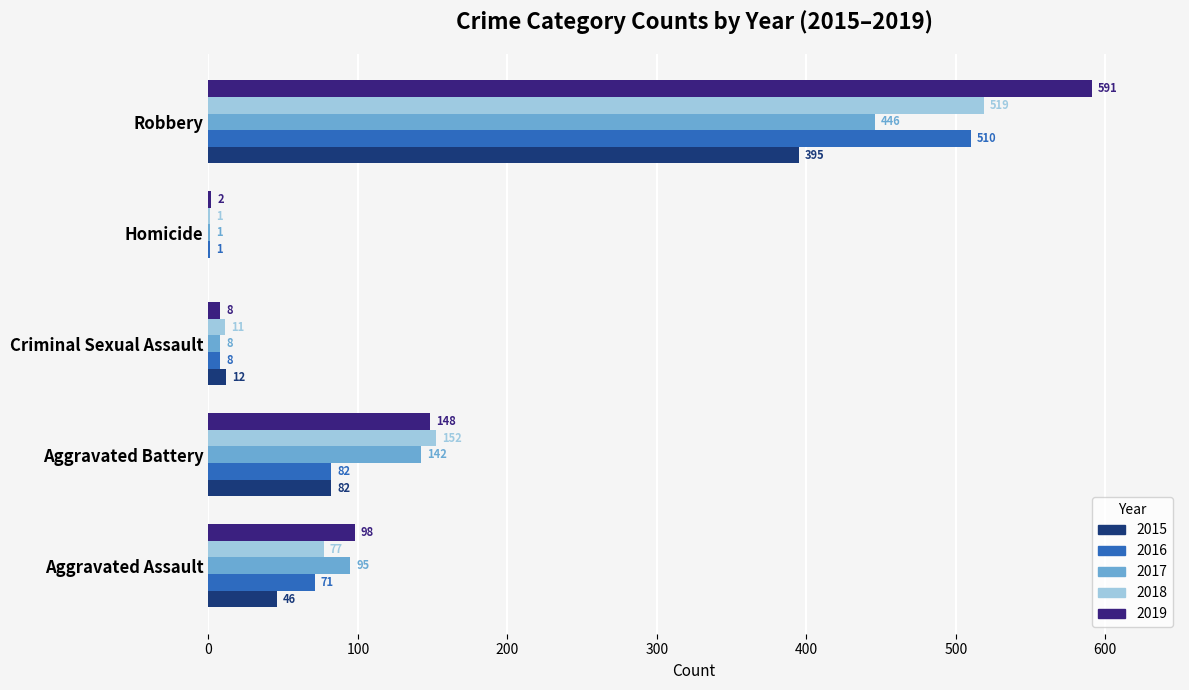

Is it true that 2018 equals 129 at Aggravated Assault?

False